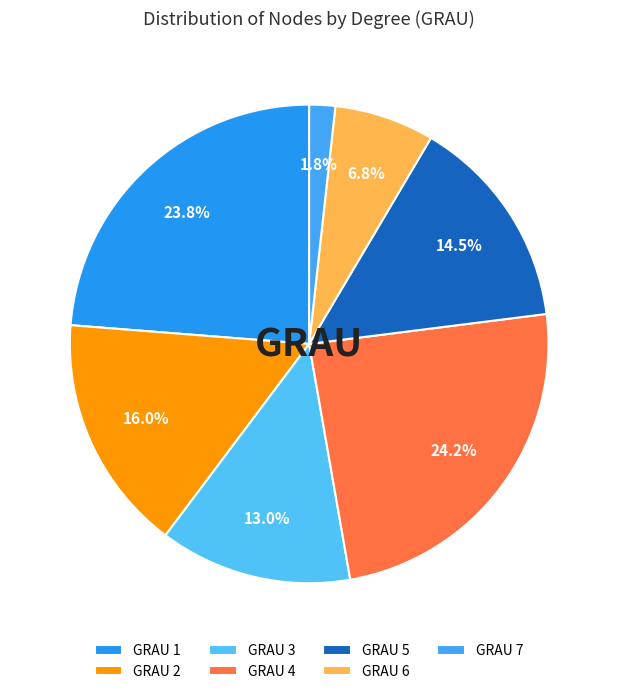

Does any single category account for the majority?

No